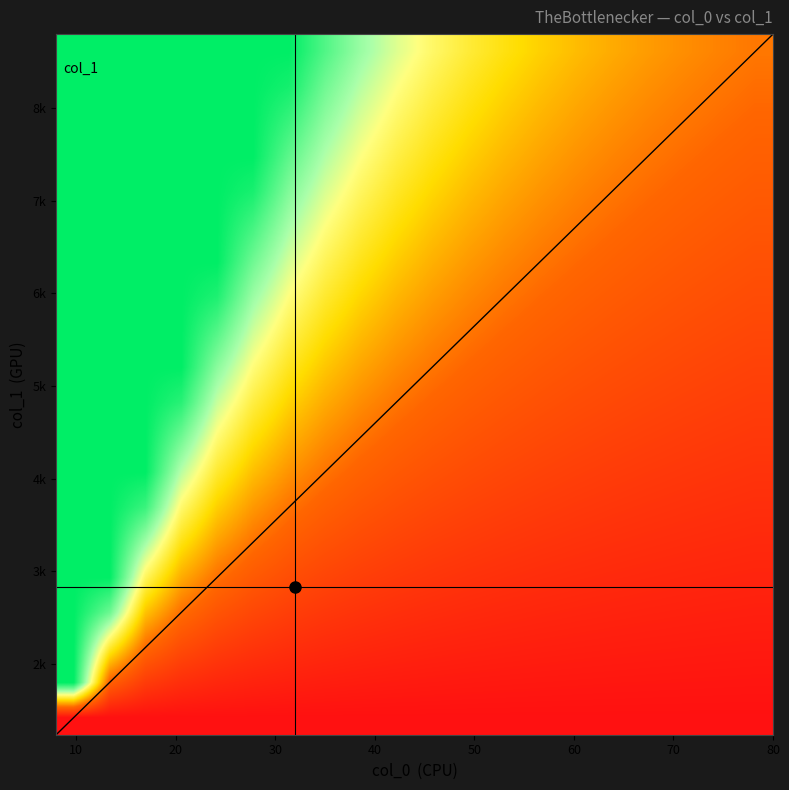

The 0 series shows 96 at 21. True or false?

False